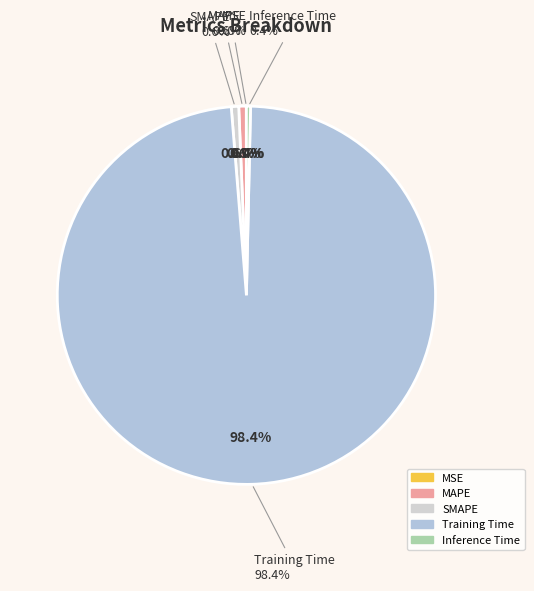

How many slices are in this pie chart?

5